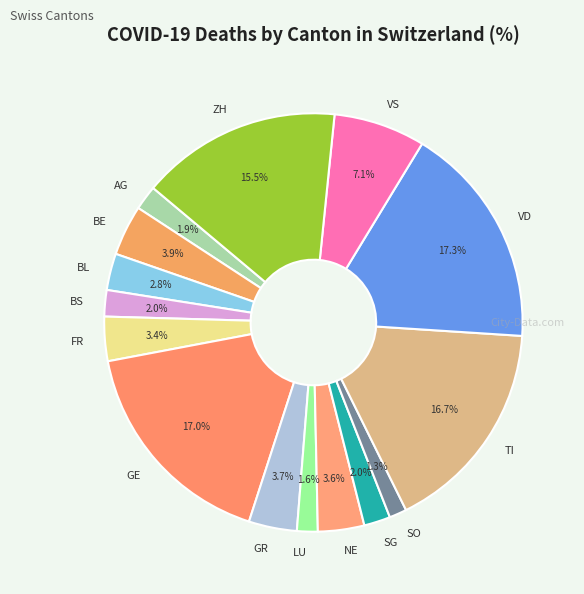

To the nearest percent, what is the average slice percentage?

7%